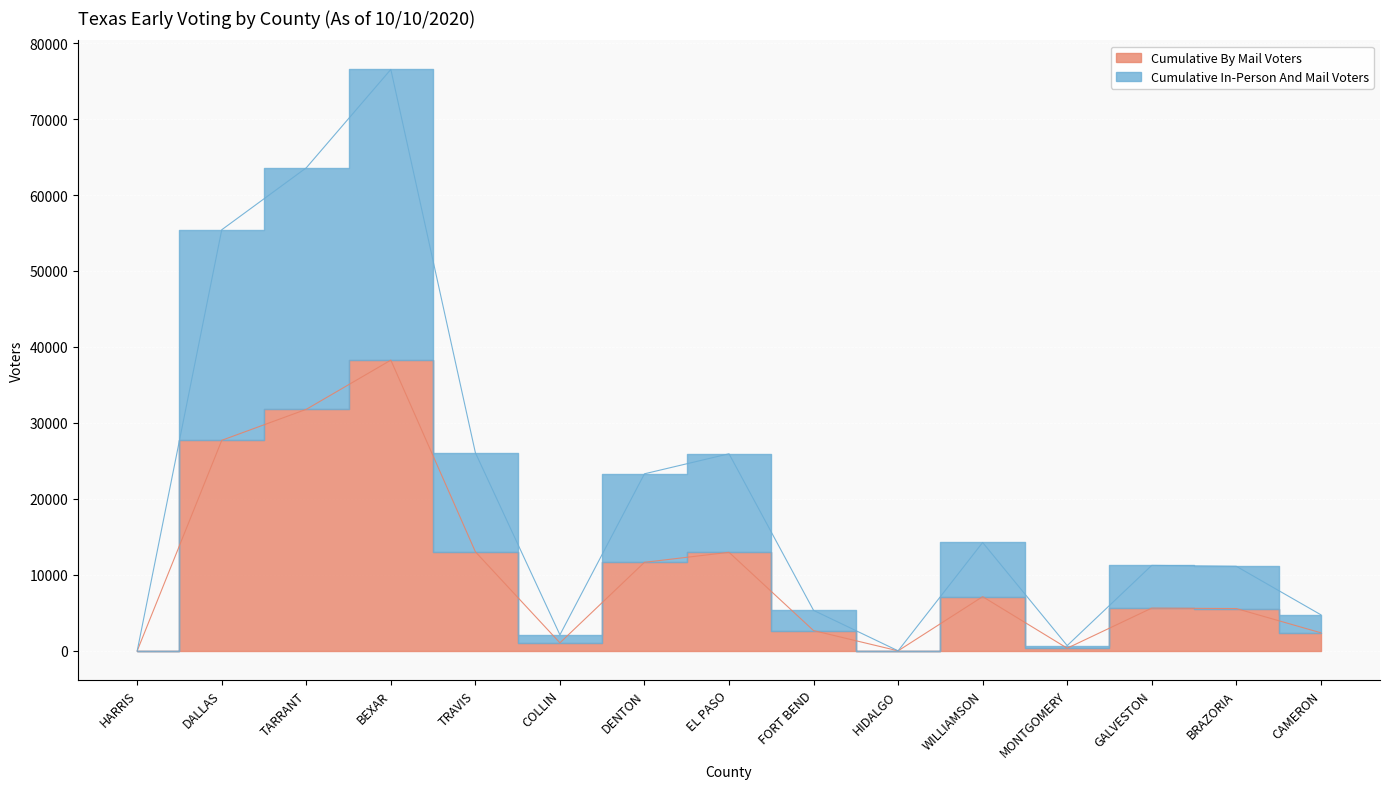

Reading right to left, what are all the values shown in this chart?

Cumulative By Mail Voters: CAMERON=2375	BRAZORIA=5565	GALVESTON=5623	MONTGOMERY=344	WILLIAMSON=7131	HIDALGO=0	FORT BEND=2663	EL PASO=12969	DENTON=11651	COLLIN=1051	TRAVIS=13038	BEXAR=38265	TARRANT=31790	DALLAS=27712	HARRIS=0
Cumulative In-Person And Mail Voters: CAMERON=4750	BRAZORIA=11130	GALVESTON=11246	MONTGOMERY=688	WILLIAMSON=14262	HIDALGO=0	FORT BEND=5326	EL PASO=25938	DENTON=23302	COLLIN=2102	TRAVIS=26076	BEXAR=76530	TARRANT=63580	DALLAS=55424	HARRIS=0